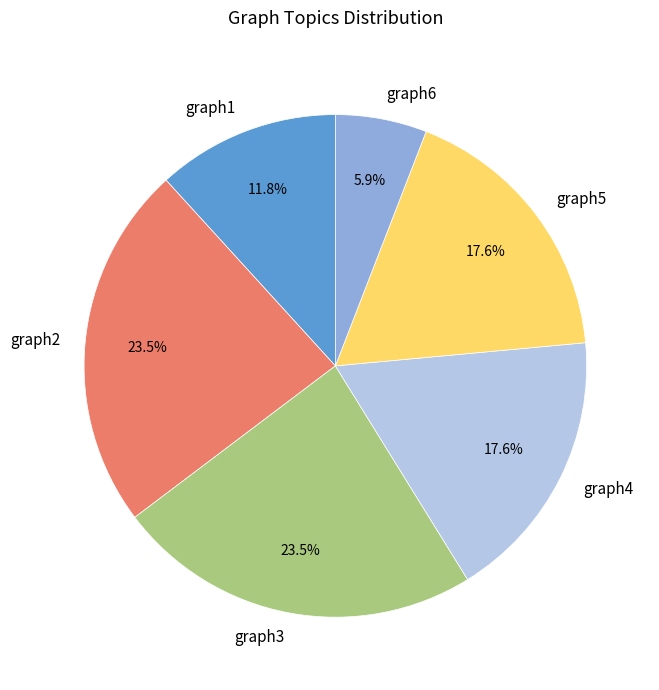

Combined, do graph3 and graph1 account for over 50%?

No